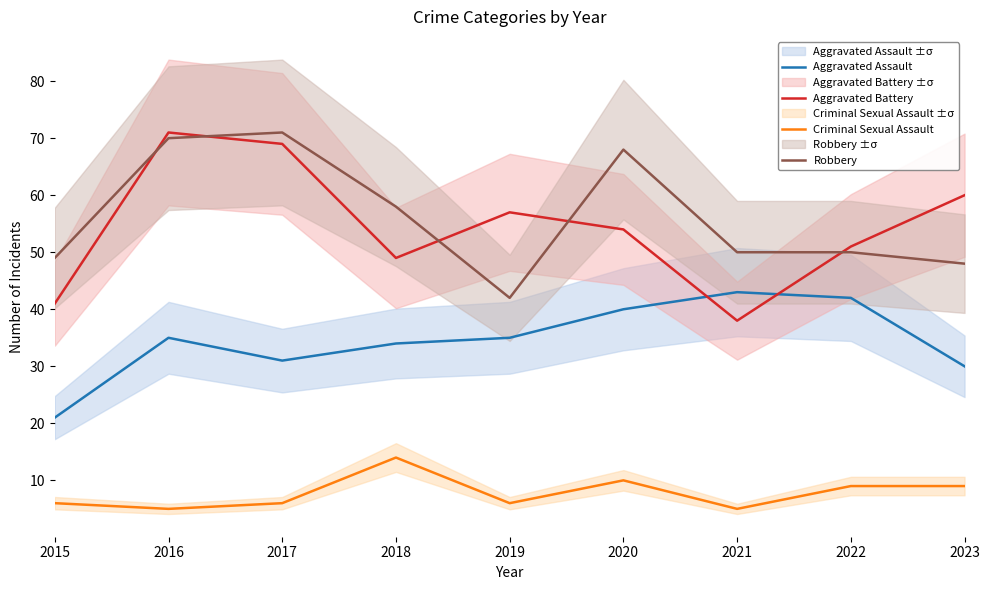

Is it true that Aggravated Assault equals 22 at 2020?

False